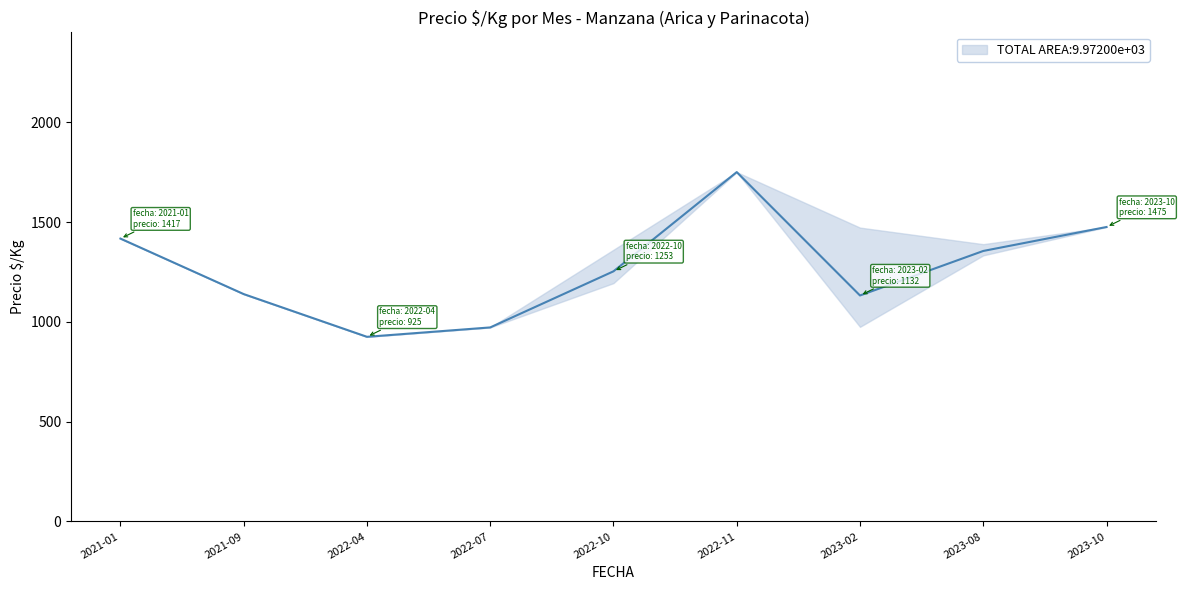

The value at 2021-01 is 1417. True or false?

True